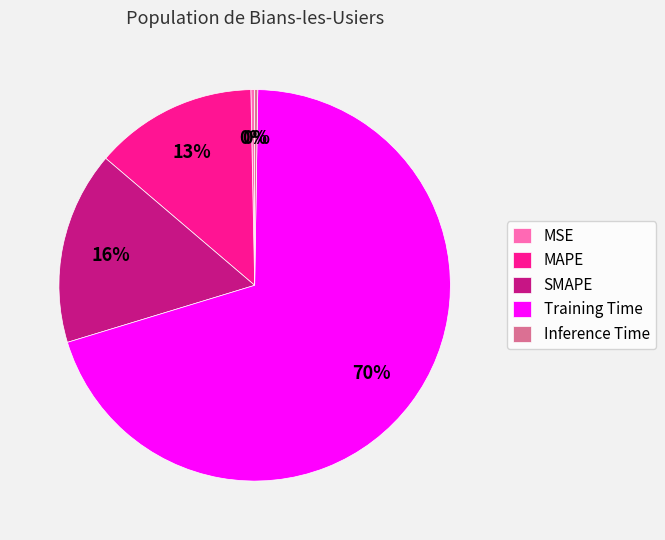

Which slice is the largest?

Training Time